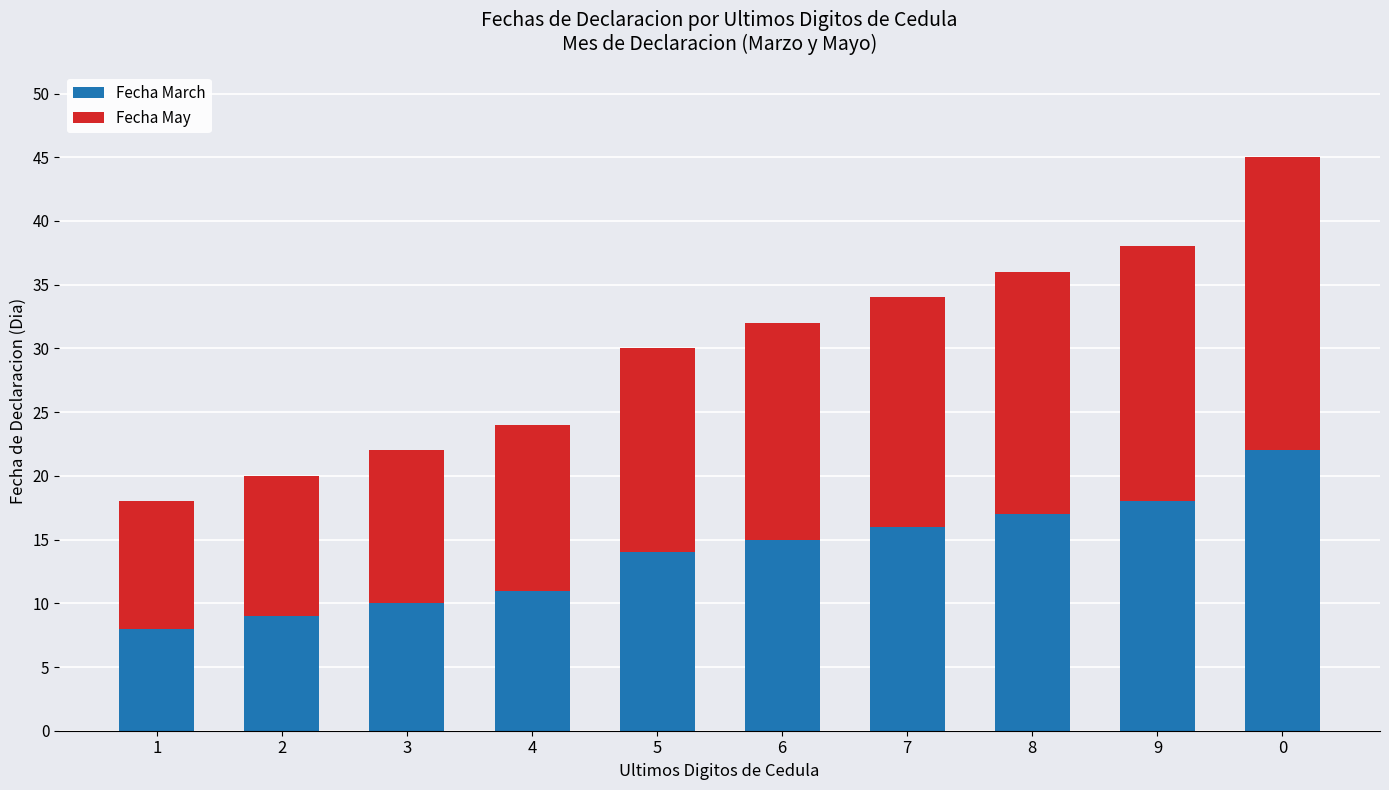

Reading left to right, what are the values for Fecha March?

8	9	10	11	14	15	16	17	18	22